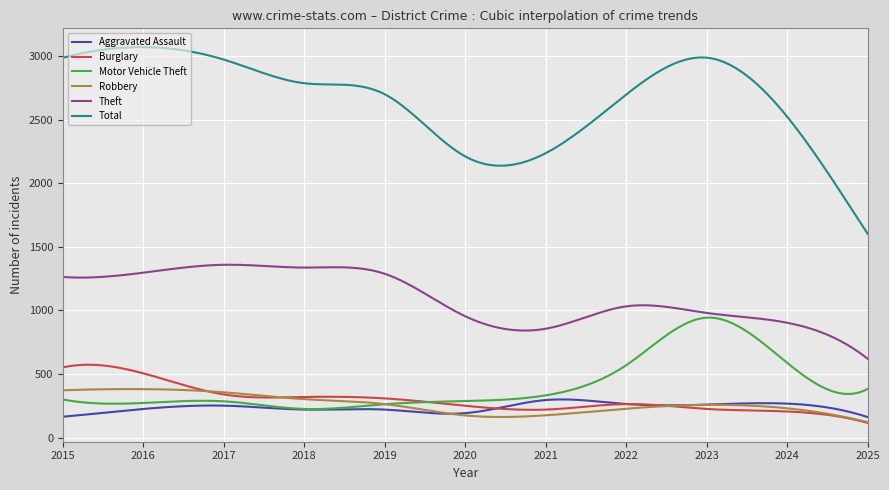

Which series has the widest spread of values?

Total